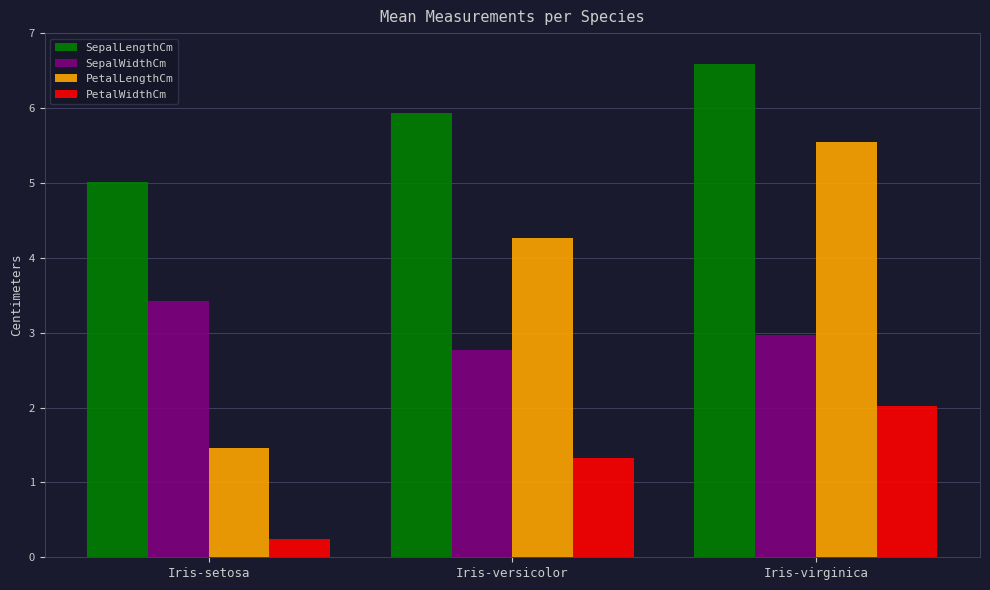

At which label is SepalLengthCm closest to 5?

Iris-setosa